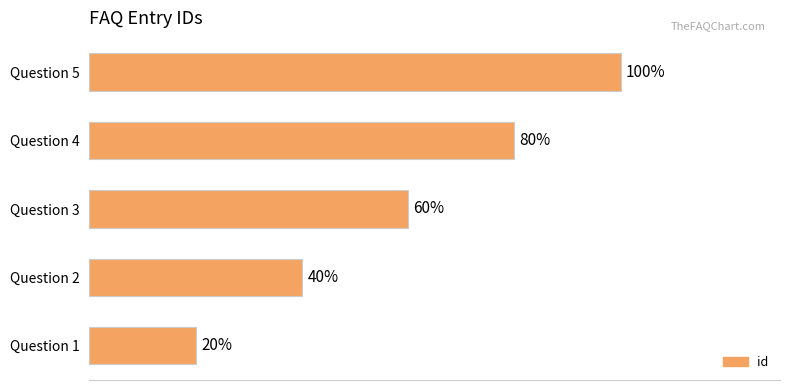

Does the chart contain any negative values?

No